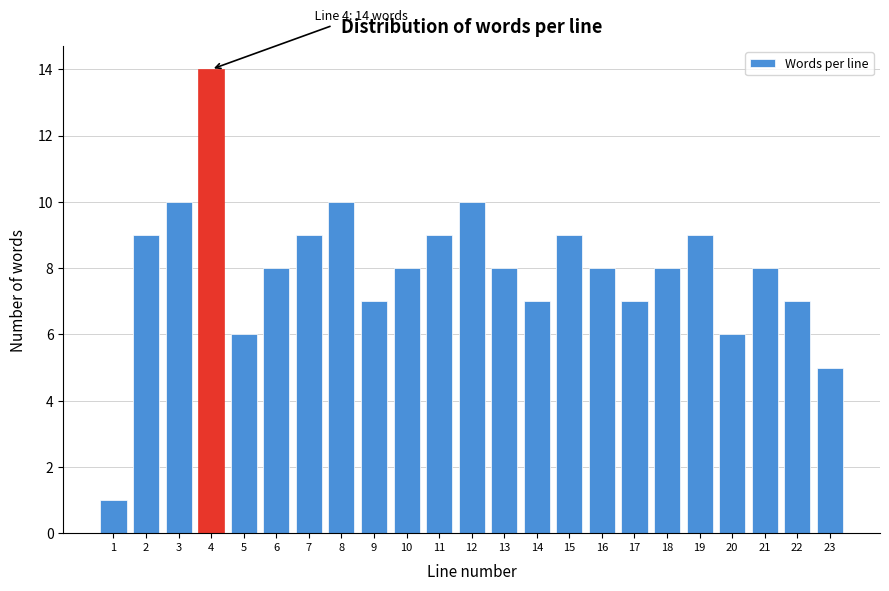

Reading left to right, extract all data points from this chart.

1=1	2=9	3=10	4=14	5=6	6=8	7=9	8=10	9=7	10=8	11=9	12=10	13=8	14=7	15=9	16=8	17=7	18=8	19=9	20=6	21=8	22=7	23=5